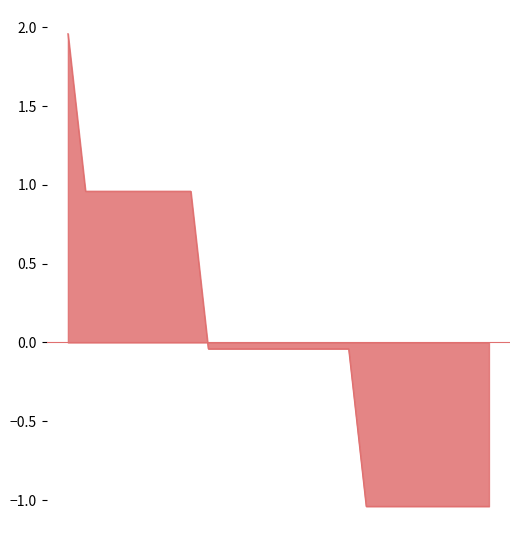

What is the difference between the maximum and minimum values?

3.0